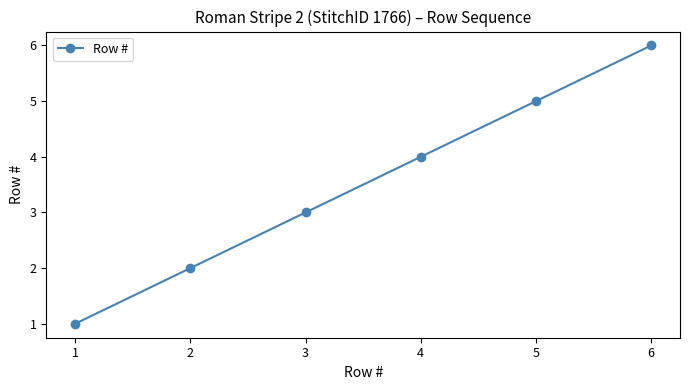

Does the chart have visible grid lines?

No